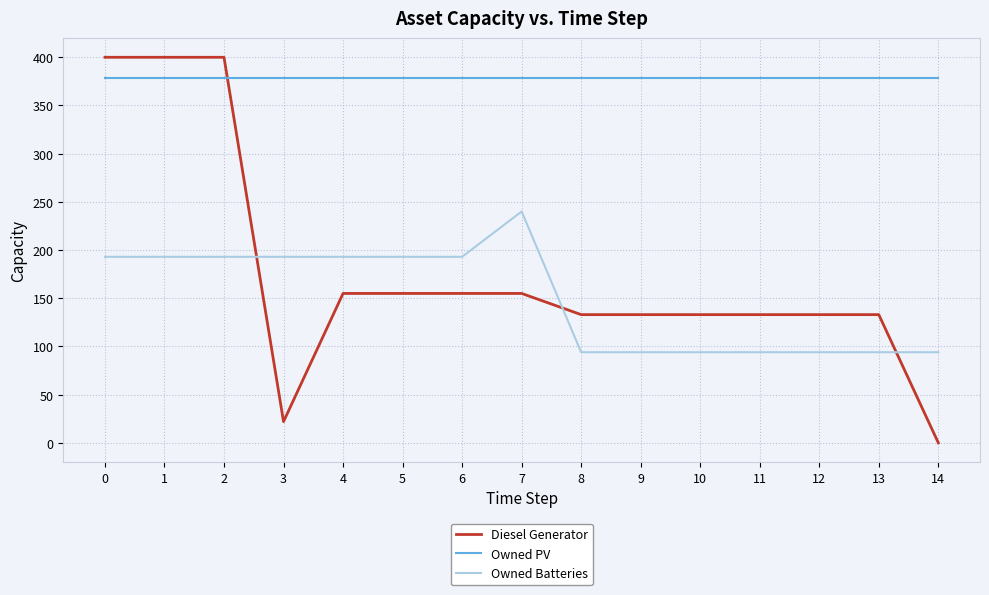

How many distinct data groups are displayed?

3